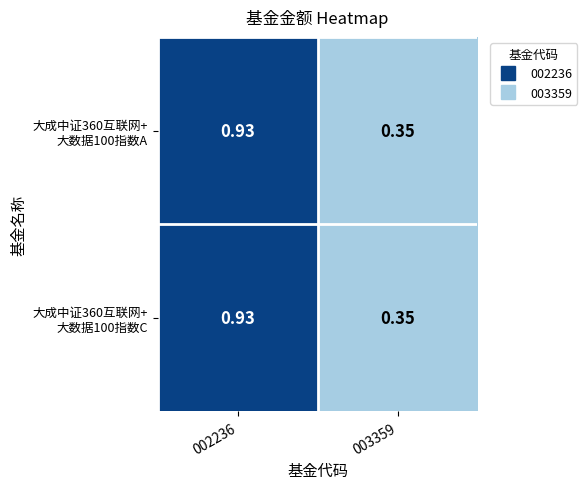

How many categories are shown in the chart?

2